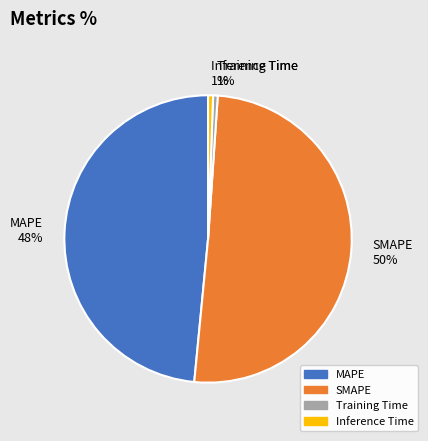

What is the largest slice in the pie chart?

SMAPE